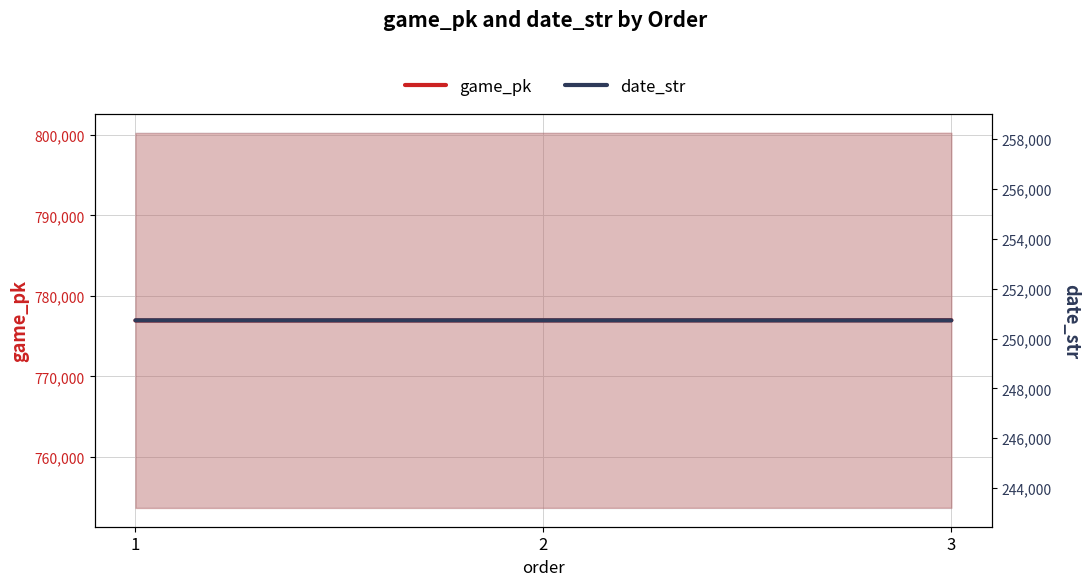

What is the sum of all date_str values?

752184